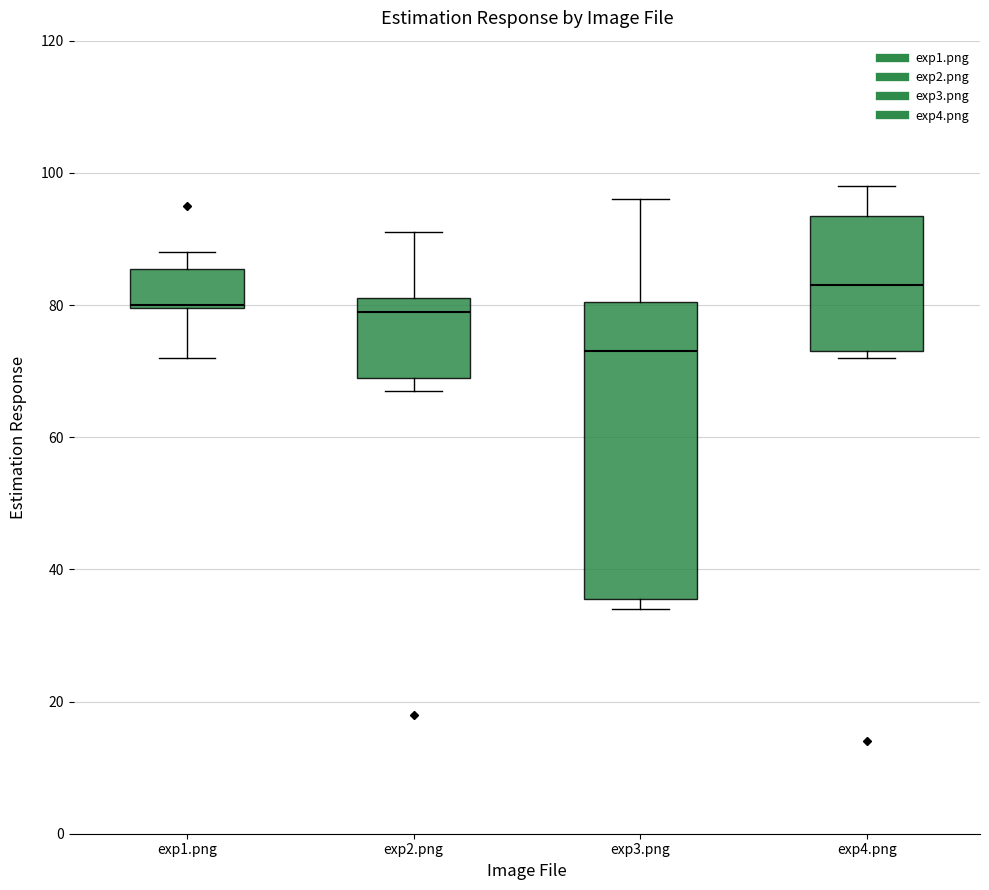

Where is the upper edge of the box for exp2.png on the y-axis? The values are not printed on the chart, so give them approximately, as read against the axis.

82